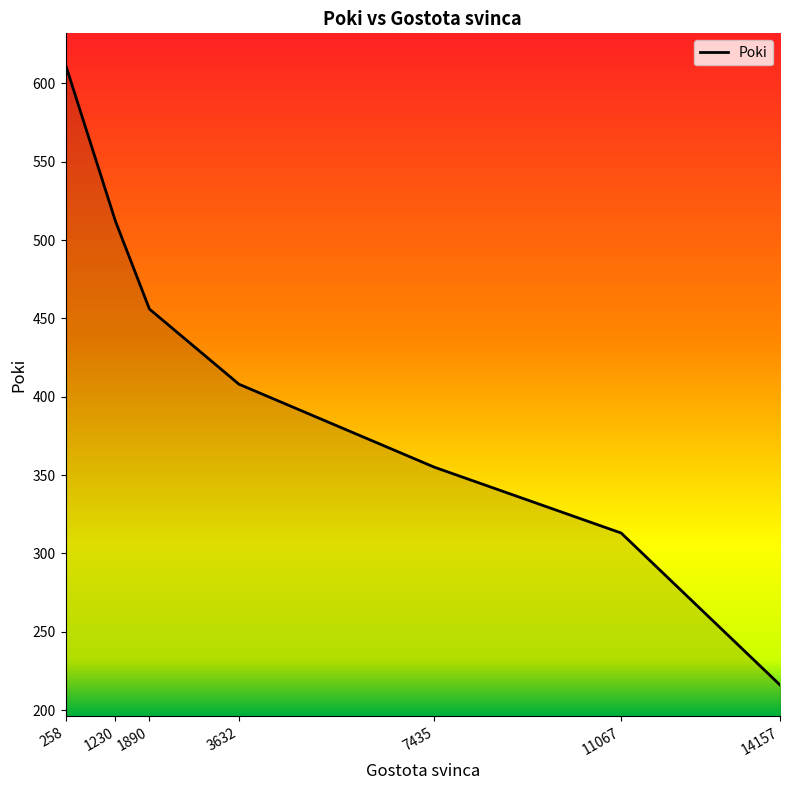

What is the difference between the second highest and second lowest values?

199